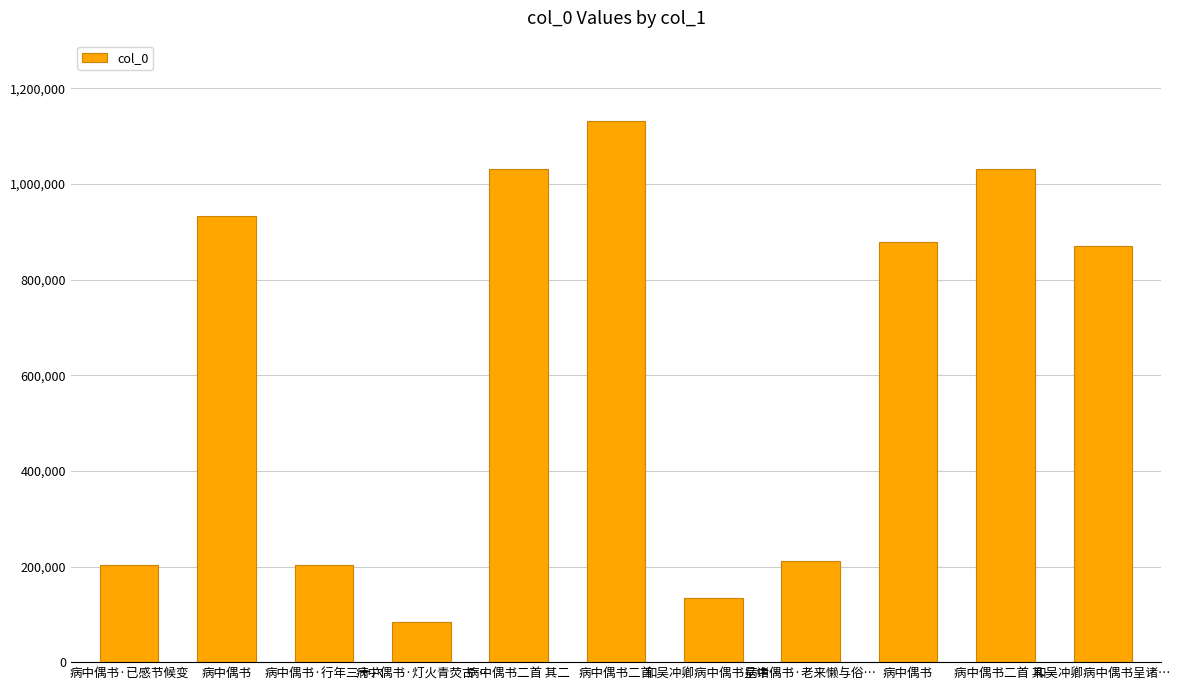

The value at 病中偶书·灯火青荧古… is 28905. True or false?

False